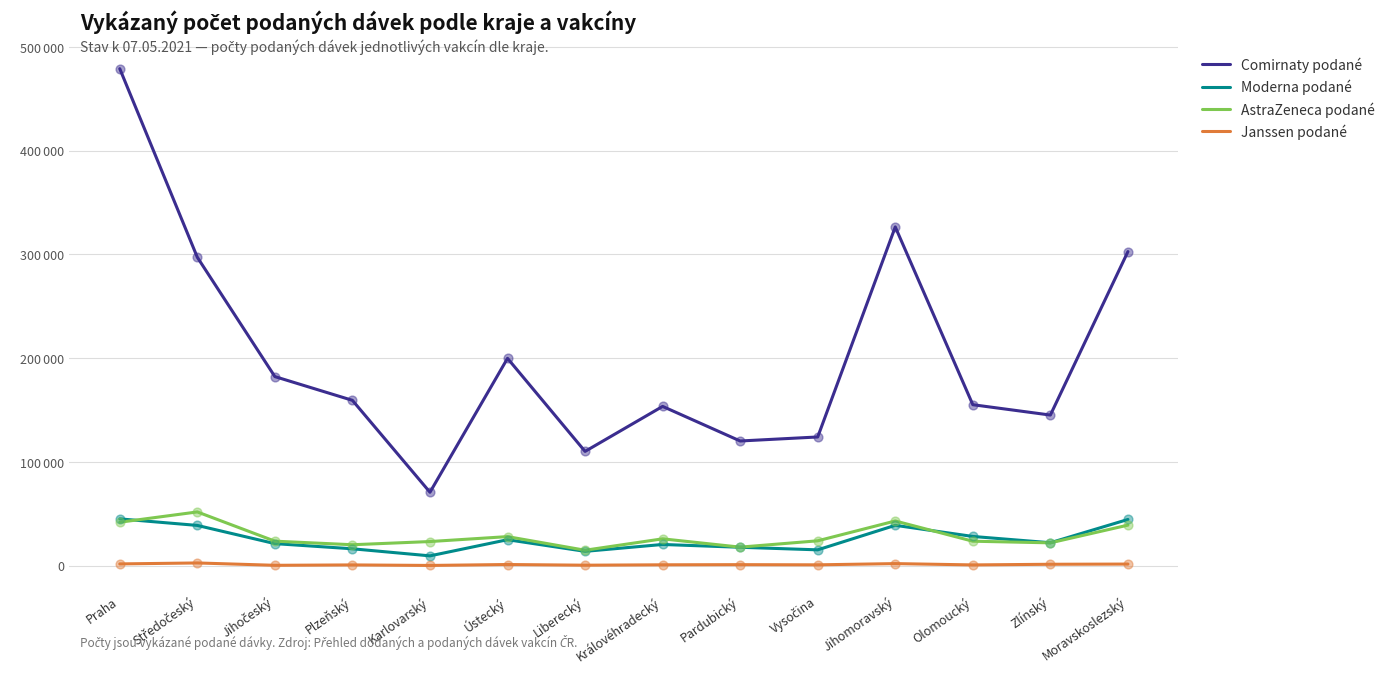

Which series has the largest total across all categories?

Comirnaty podané